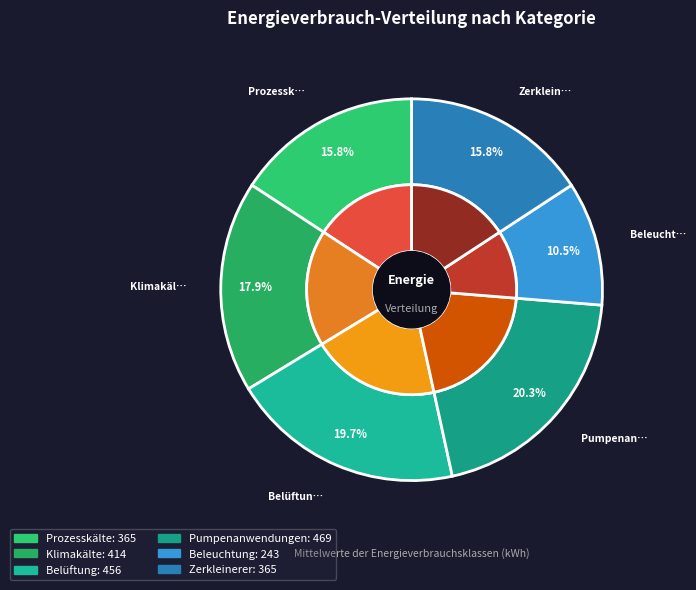

Rank the categories by value from lowest to highest.

Beleuchtung, Prozesskälte, Zerkleinerer, Klimakälte, Belüftung, Pumpenanwendungen